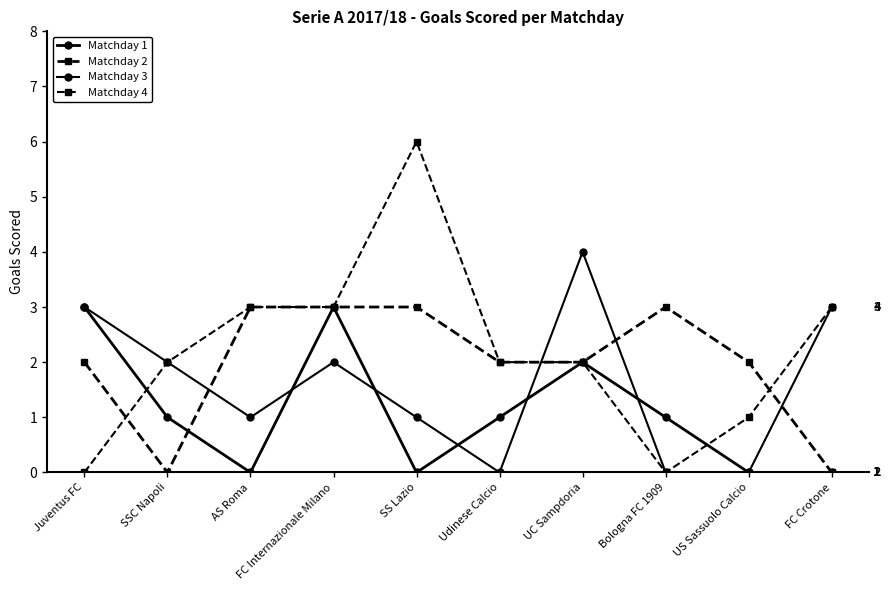

Count the Matchday 4 values in the range 1 to 3.

7